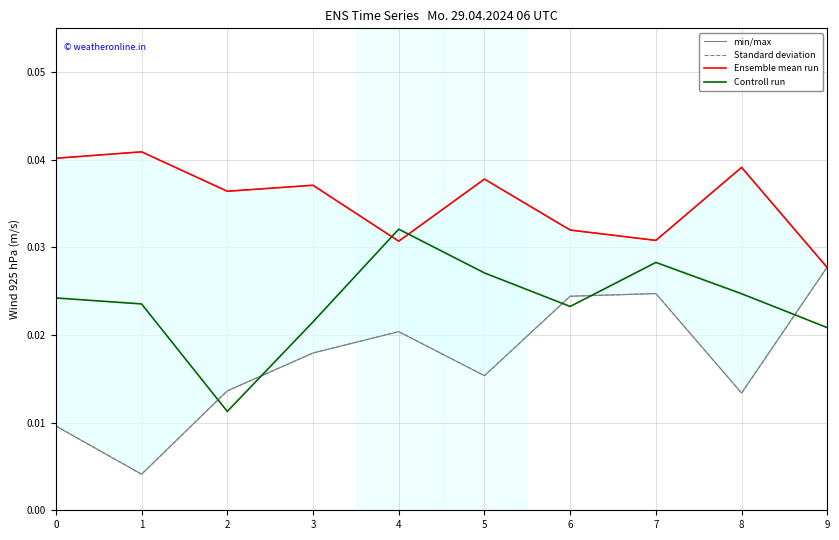

True or false: Ensemble mean run has more than 2 interior local peaks.

True